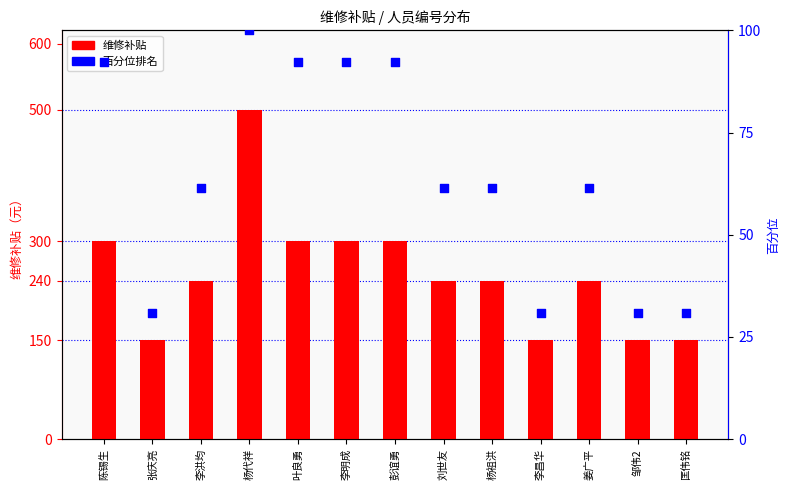

Is the value of 百分位 at 匡伟铭 greater than the value of 维修补贴 at 匡伟铭?

No